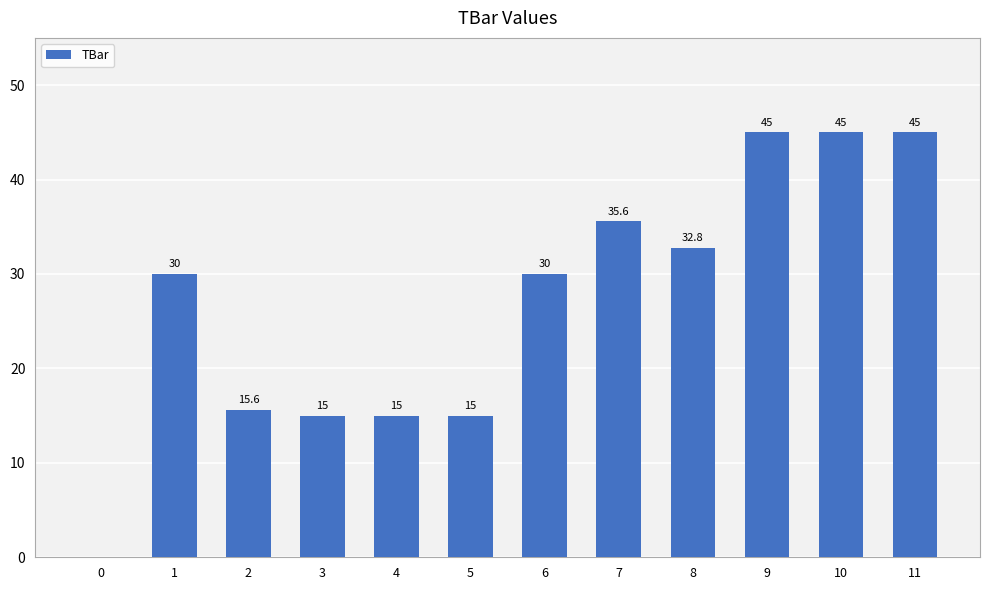

Reading left to right, what are all the values shown in this chart?

0=0.0	1=30.0	2=15.6	3=15.0	4=15.0	5=15.0	6=30.0	7=35.6	8=32.8	9=45.0	10=45.0	11=45.0